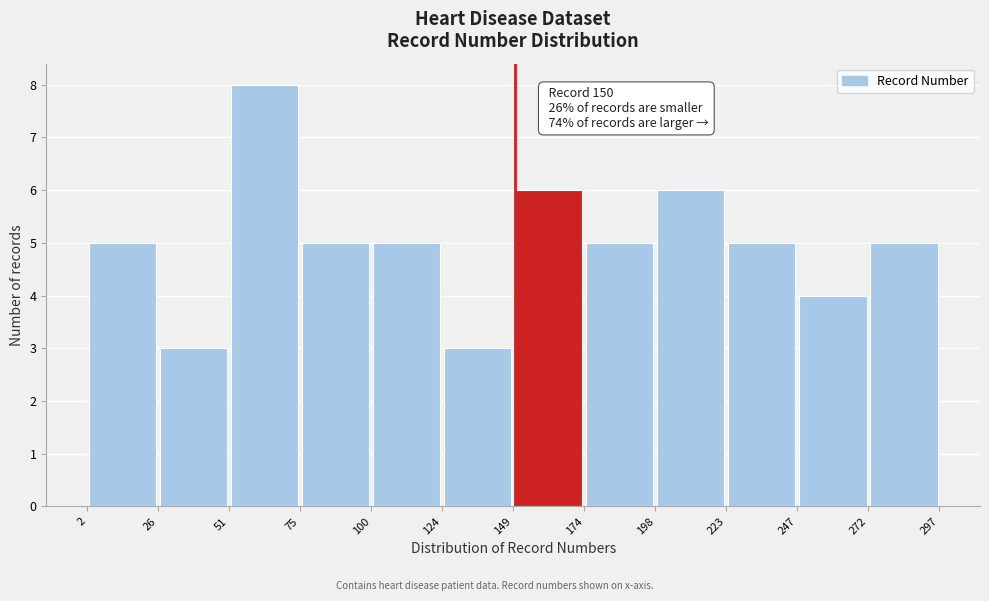

Which range on the x-axis has the tallest bar?

51 to 75